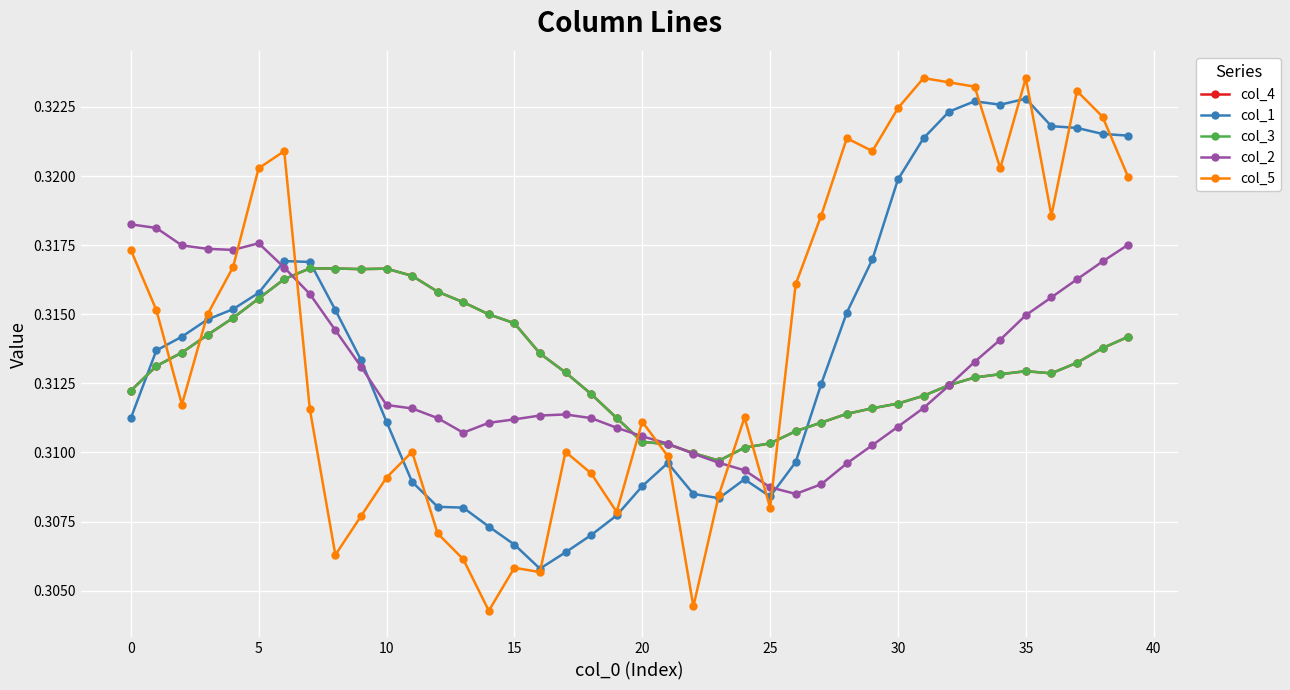

Does the chart display data point markers on the line(s)?

Yes